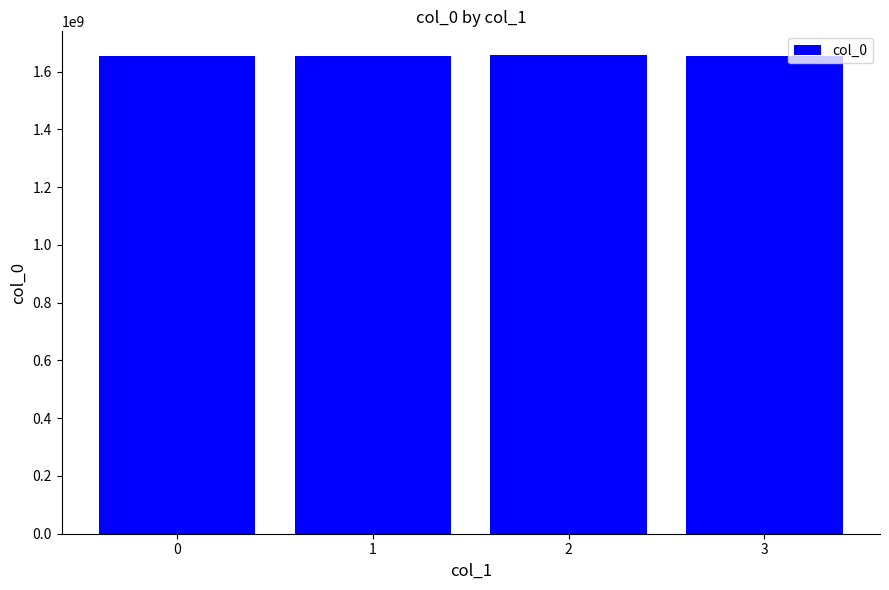

What is the value of the 4th bar from the left?

1654010096.0